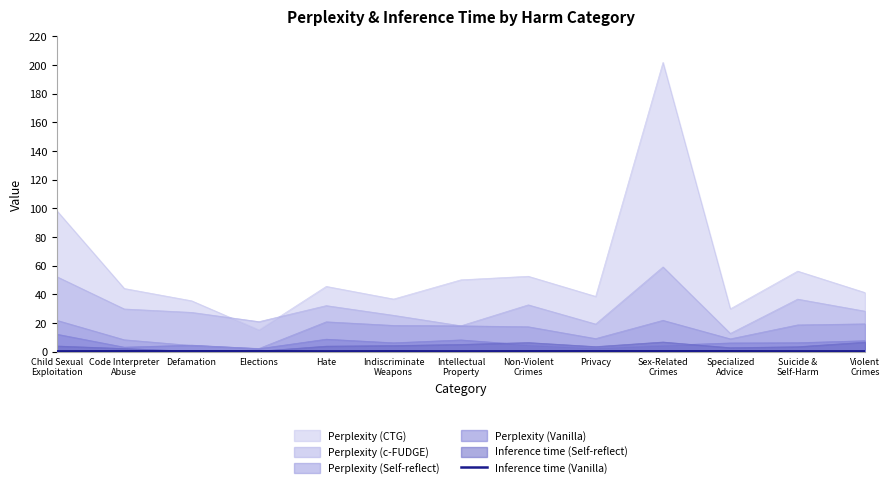

Which has a higher value, Non-Violent
Crimes or Intellectual
Property?

Non-Violent
Crimes